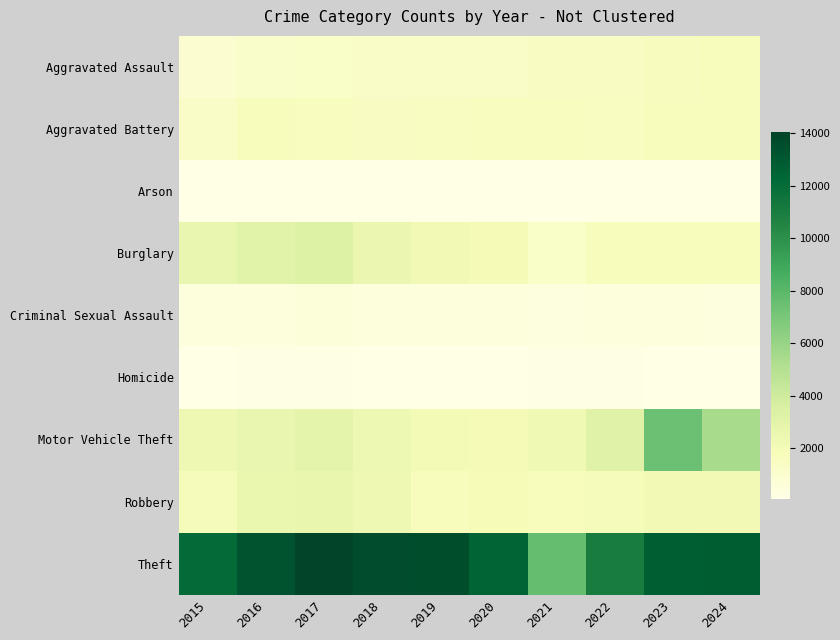

Reading left to right, list all the values displayed in this chart.

Aggravated Assault: 2015=913	2016=1183	2017=1244	2018=1312	2019=1291	2020=1295	2021=1434	2022=1453	2023=1610	2024=1755
Aggravated Battery: 2015=1314	2016=1668	2017=1559	2018=1471	2019=1539	2020=1597	2021=1556	2022=1525	2023=1686	2024=1673
Arson: 2015=80	2016=115	2017=106	2018=72	2019=79	2020=81	2021=111	2022=75	2023=108	2024=110
Burglary: 2015=2610	2016=3105	2017=3254	2018=2504	2019=2166	2020=1950	2021=1248	2022=1698	2023=1808	2024=1669
Criminal Sexual Assault: 2015=455	2016=468	2017=510	2018=491	2019=470	2020=458	2021=390	2022=417	2023=416	2024=357
Homicide: 2015=86	2016=147	2017=146	2018=117	2019=86	2020=104	2021=138	2022=142	2023=120	2024=113
Motor Vehicle Theft: 2015=2258	2016=2617	2017=2881	2018=2398	2019=2097	2020=1979	2021=2241	2022=3190	2023=7404	2024=5451
Robbery: 2015=1902	2016=2556	2017=2674	2018=2296	2019=1676	2020=1873	2021=1703	2022=1905	2023=2199	2024=2156
Theft: 2015=12099	2016=13334	2017=14049	2018=13654	2019=13611	2020=12422	2021=7651	2022=11046	2023=12765	2024=12847